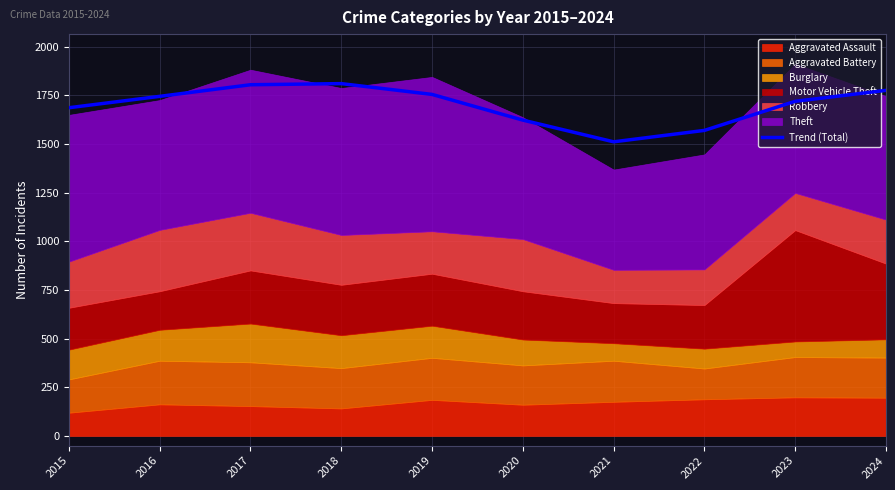

Approximately how many times larger is the value at 2017 compared to 2022?

1.1